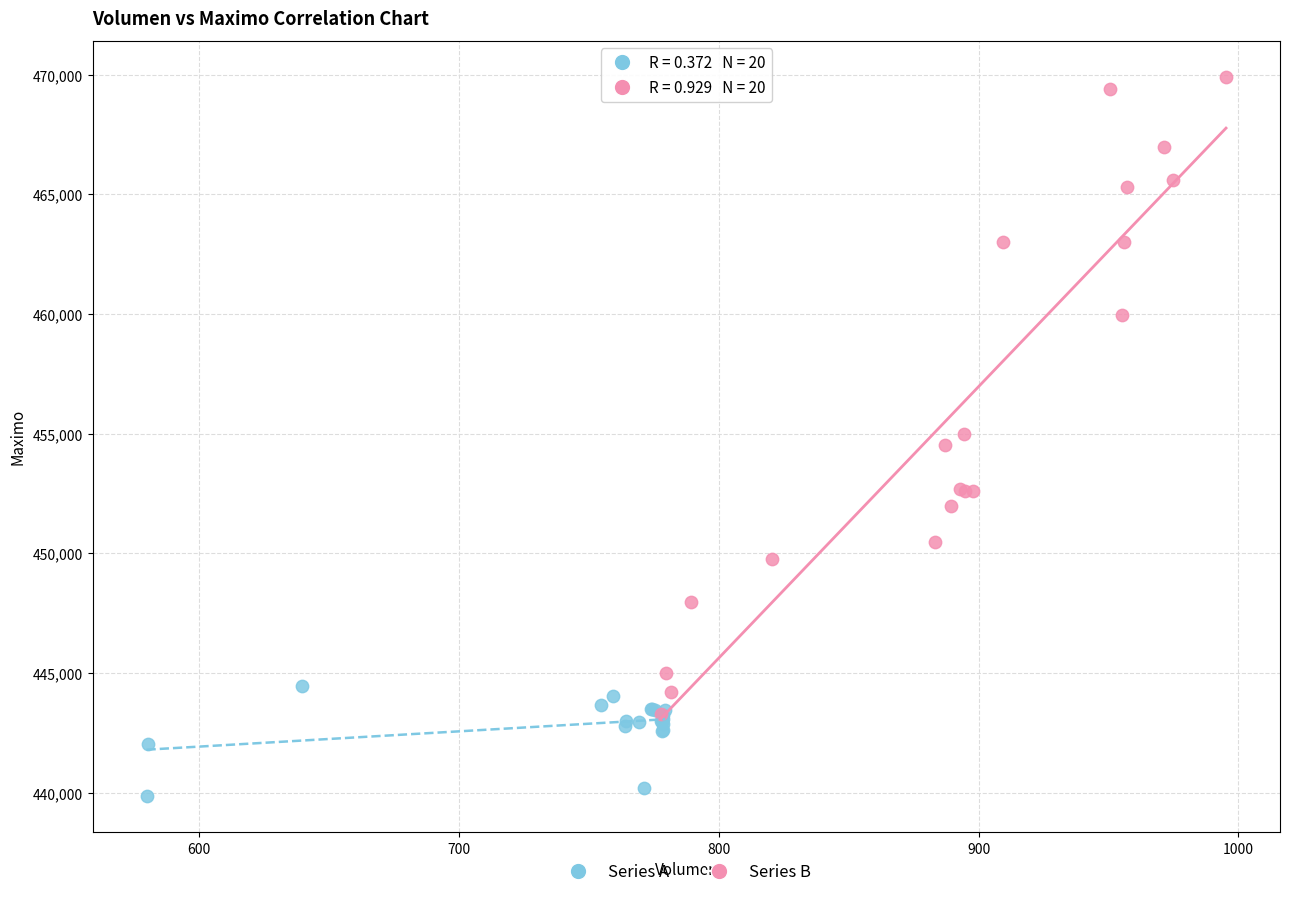

Which series reaches the minimum Y coordinate?

Series A